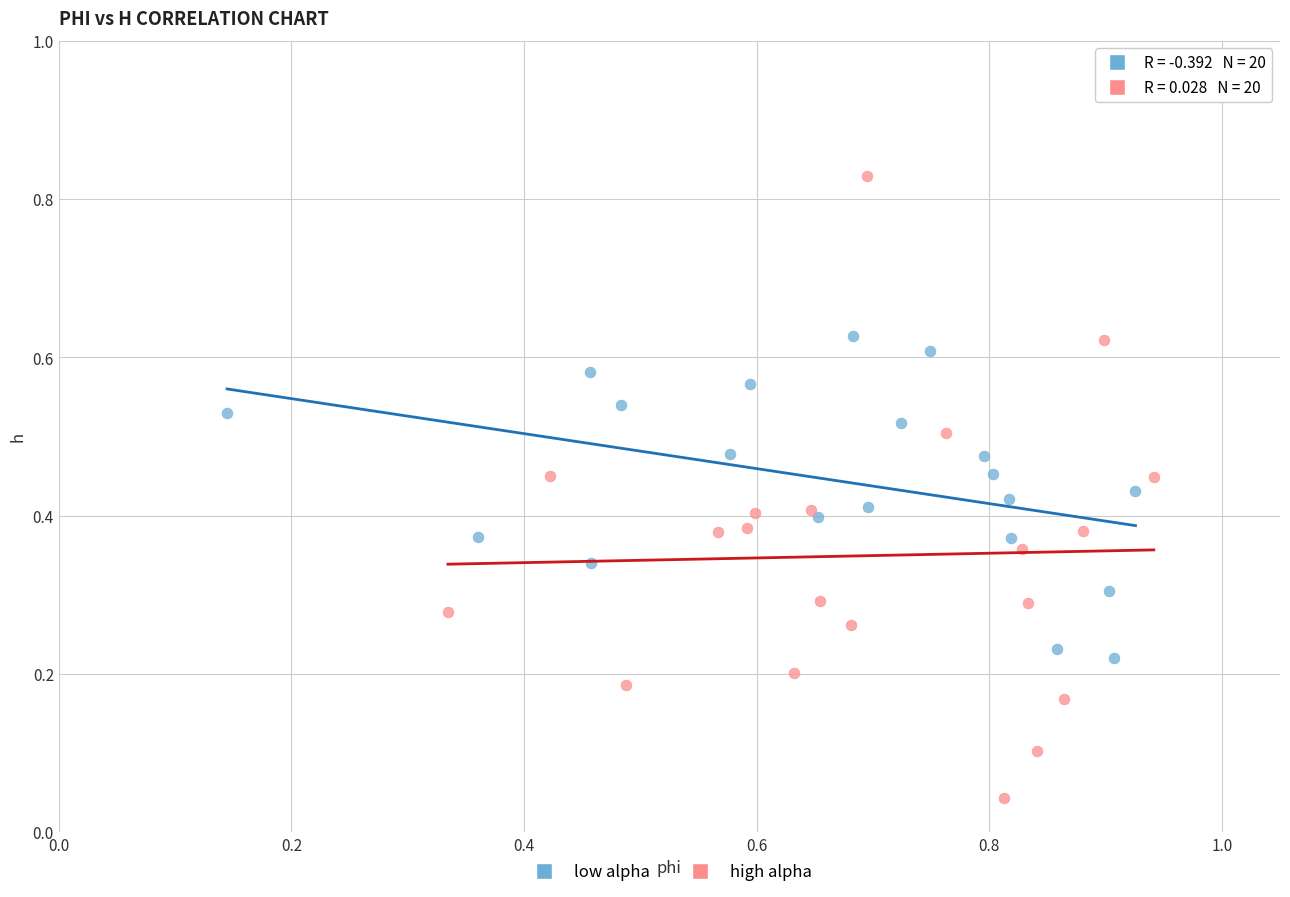

Which series contains the highest Y value?

high alpha